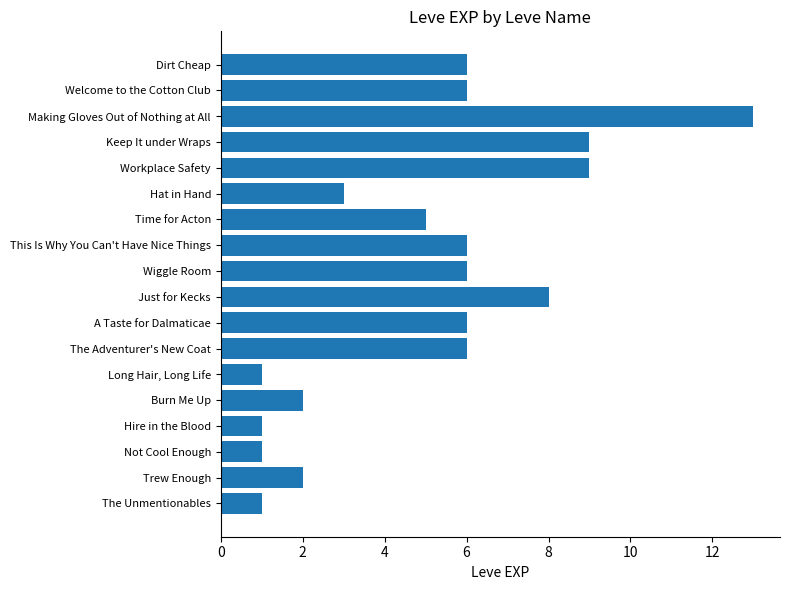

The chart shows a value of 4 at Keep It under Wraps. True or false?

False